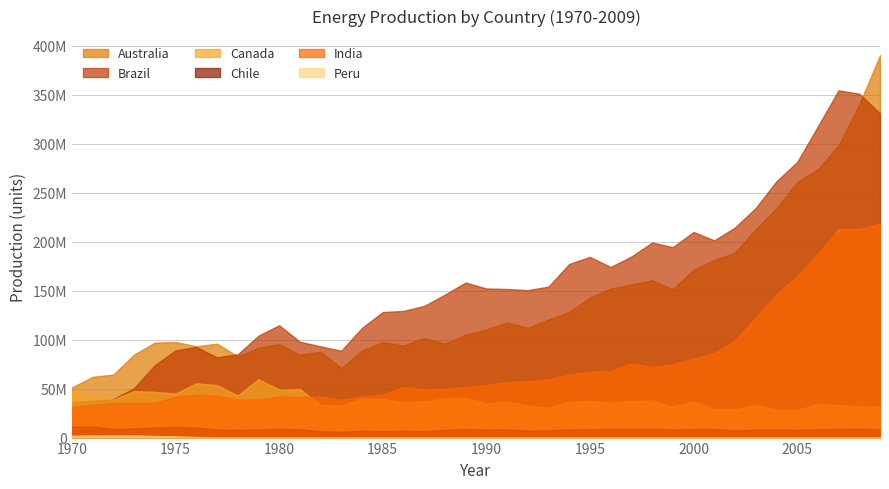

What is the spread (max minus min) of values at 1970?

49317000